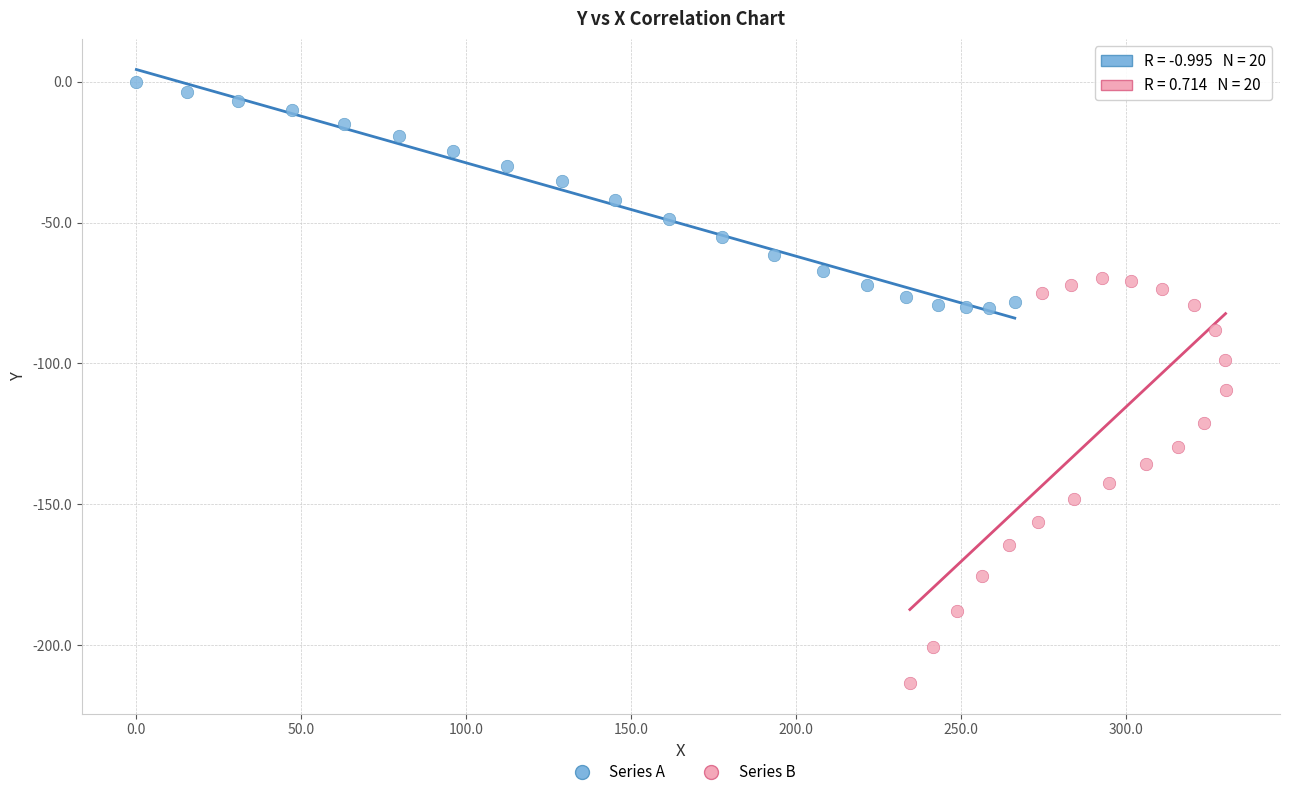

Which series reaches the maximum Y coordinate?

Series A